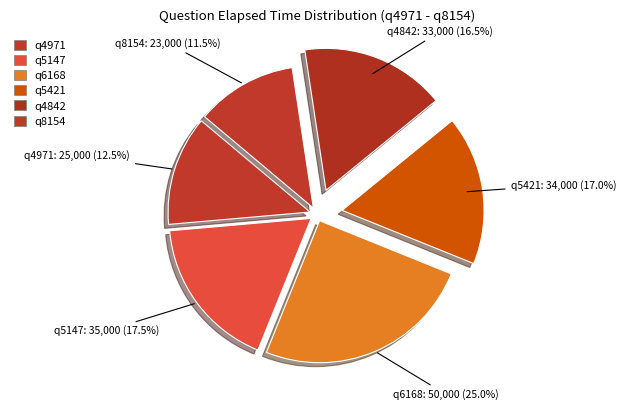

How many segments does this pie chart have?

6